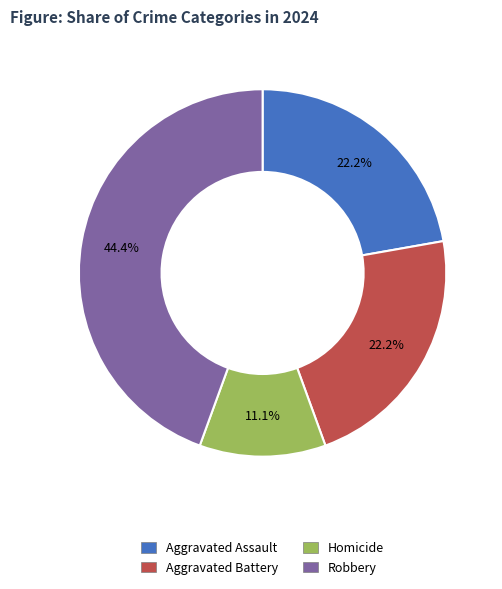

The Aggravated Battery slice represents 22% of the pie. True or false?

True